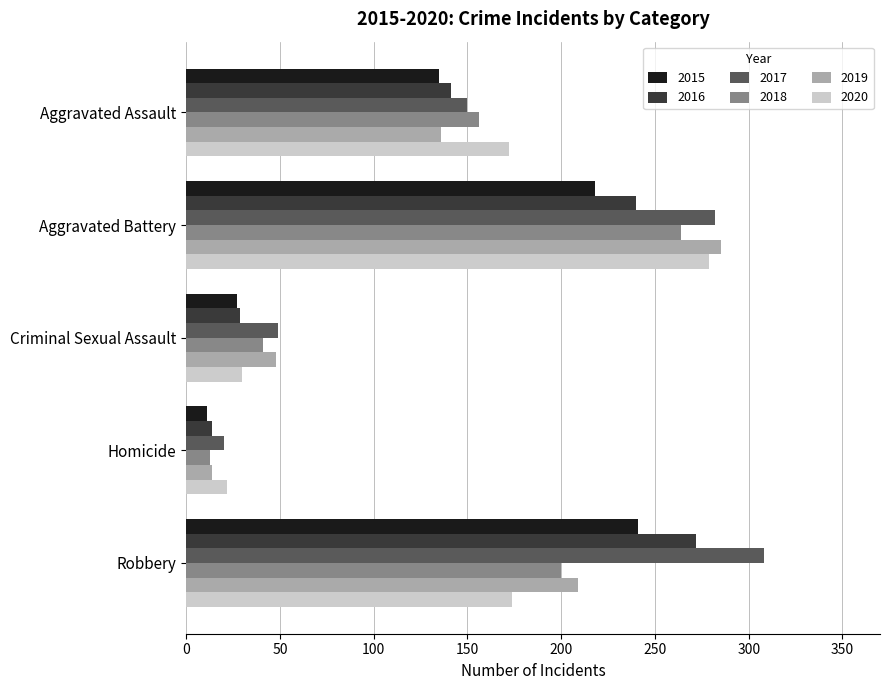

What is the total value across all series at Robbery?

1404